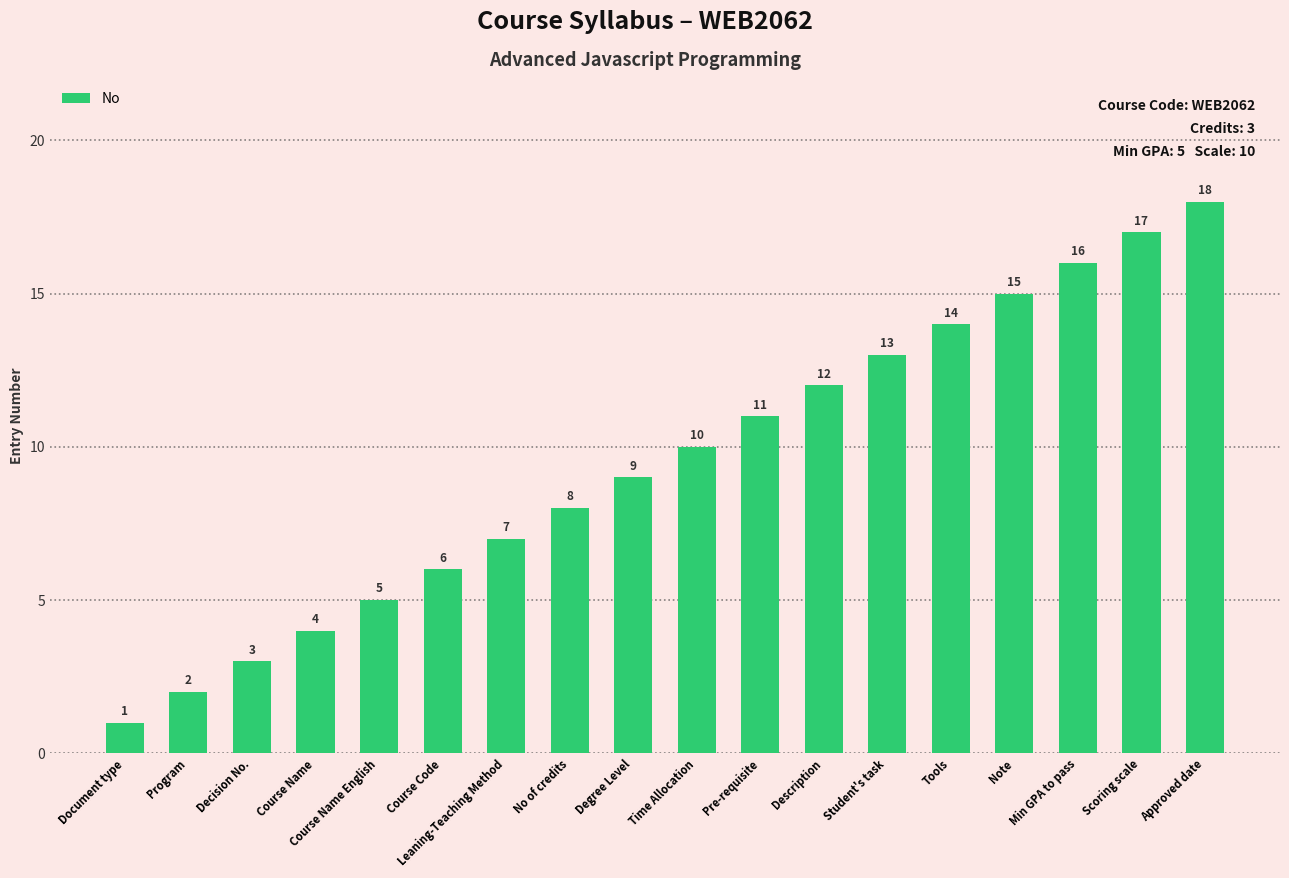

Rank the categories by value from highest to lowest.

Approved date, Scoring scale, Min GPA to pass, Note, Tools, Student's task, Description, Pre-requisite, Time Allocation, Degree Level, No of credits, Leaning-Teaching Method, Course Code, Course Name English, Course Name, Decision No., Program, Document type